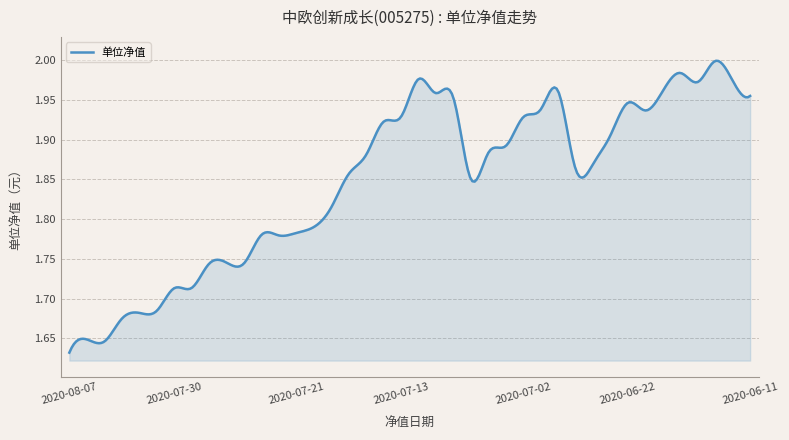

What is the minimum value shown in the chart?

1.6